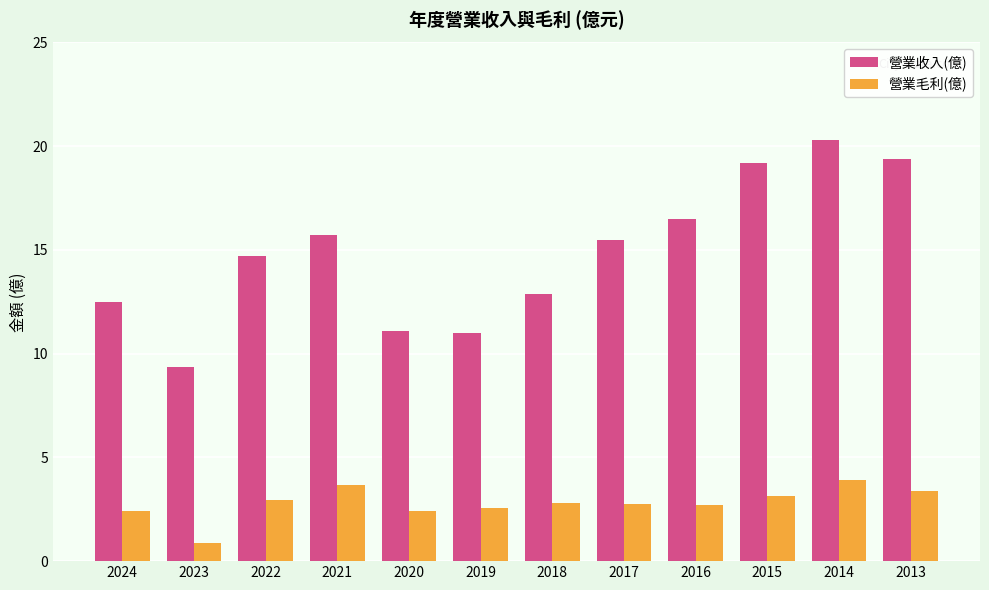

How many values in the 營業毛利(億) series exceed 2?

11